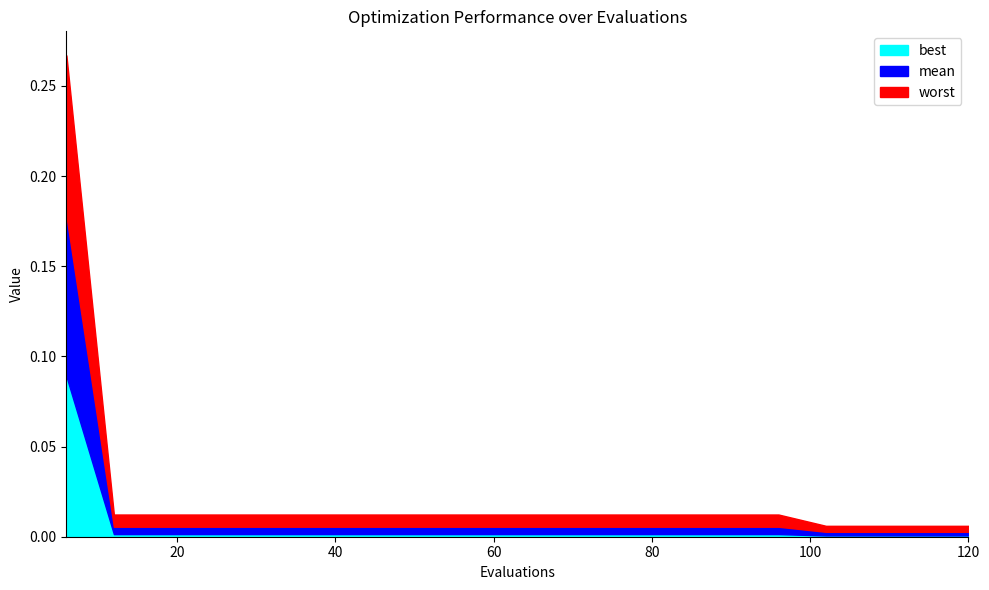

Where is worst nearest to the value 0?

102